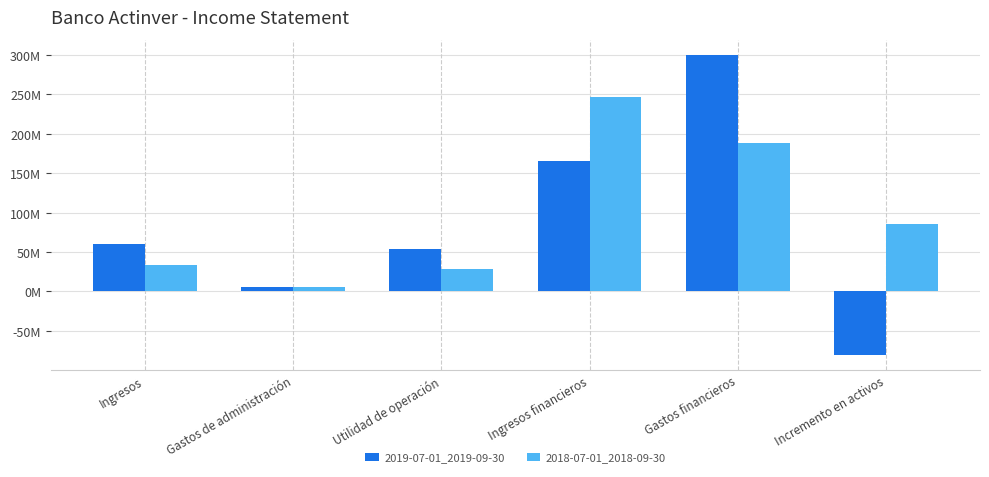

Which series has the largest total across all categories?

2018-07-01_2018-09-30